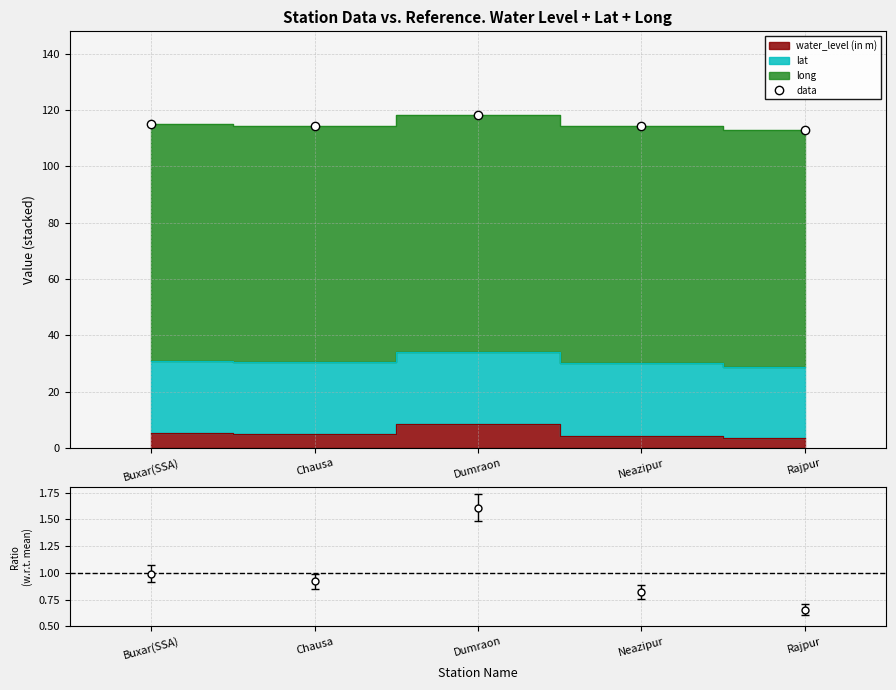

Rank the categories by value from lowest to highest.

Rajpur, Neazipur, Chausa, Buxar(SSA), Dumraon